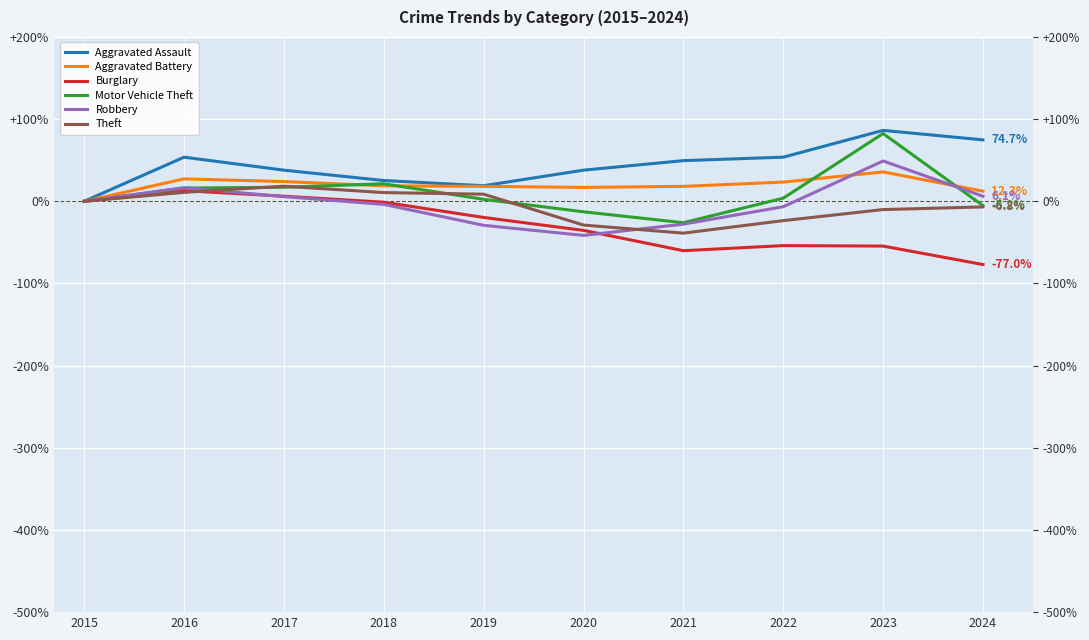

What is the value of the Theft point at the 4th from the left?

10.6